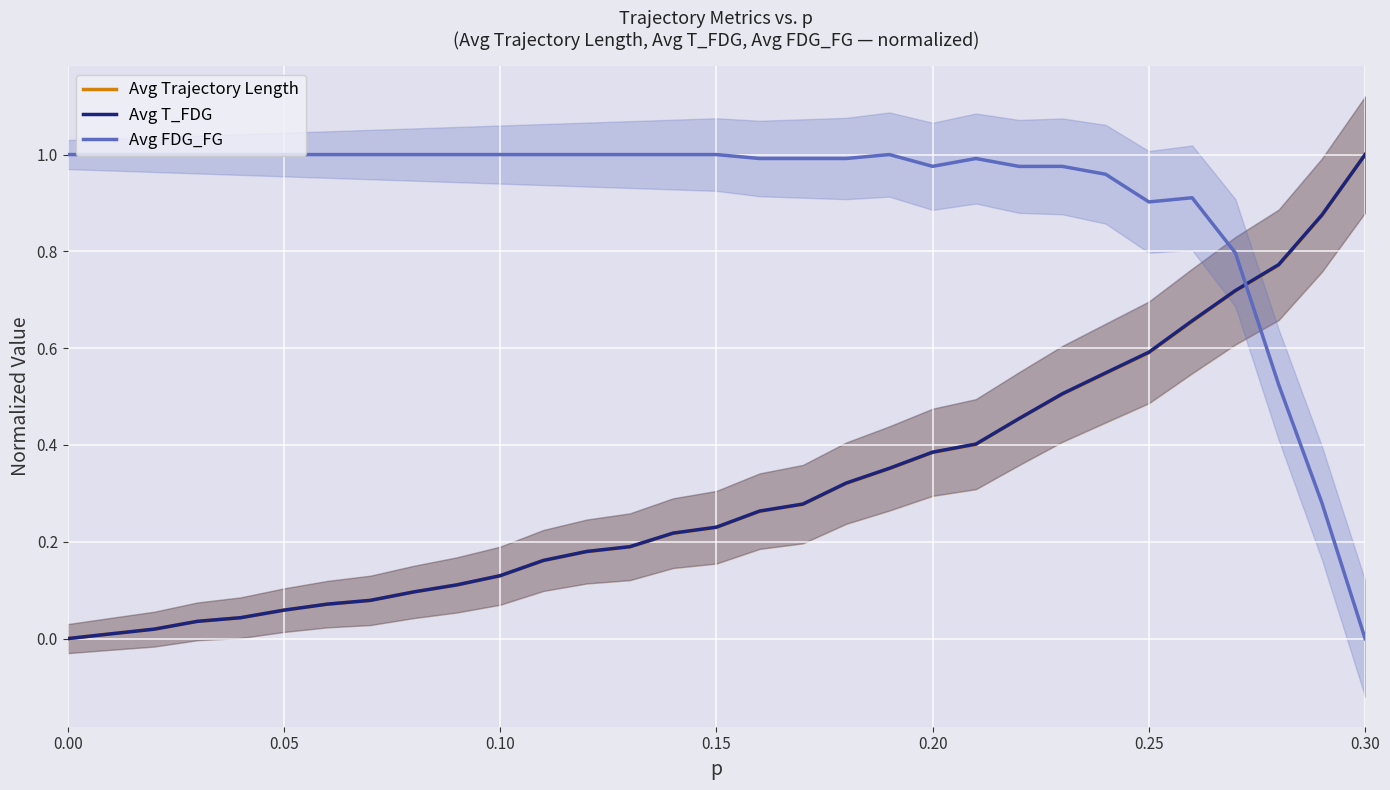

Which series ends up on top after the final intersection of Avg FDG_FG and Avg Trajectory Length?

Avg Trajectory Length